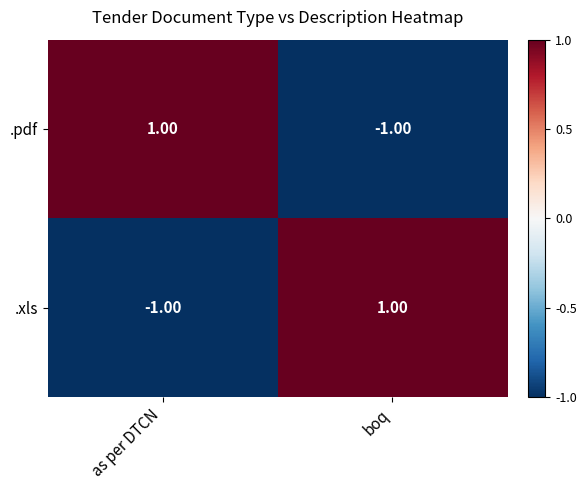

Count the number of categories in the chart.

2